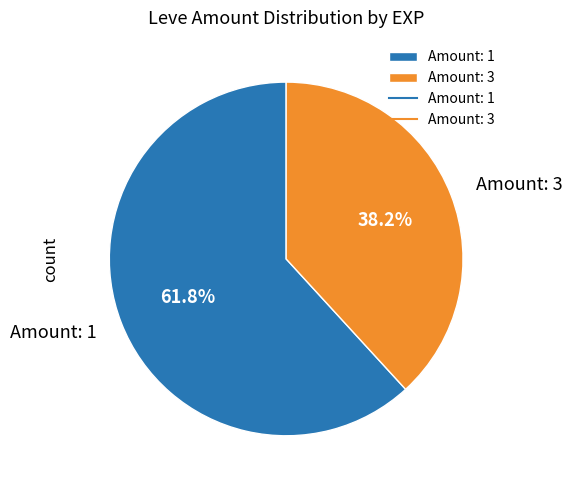

Count the number of slices in the pie.

2